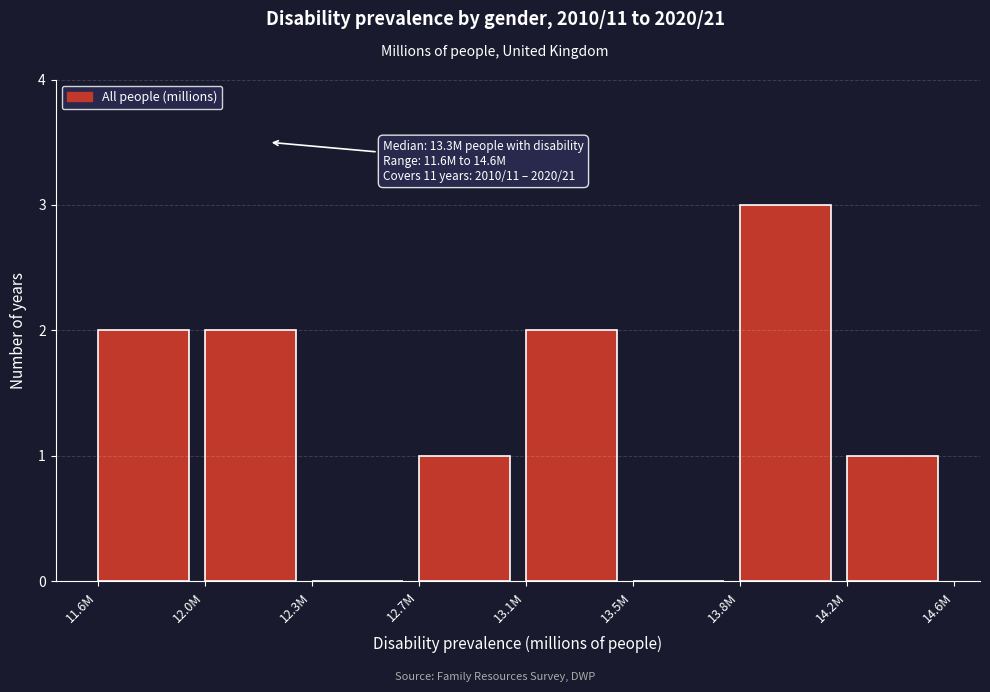

Reading left to right, list all the values displayed in this chart.

11.6M=2	12.0M=2	12.3M=0	12.7M=1	13.1M=2	13.5M=0	13.8M=3	14.2M=1